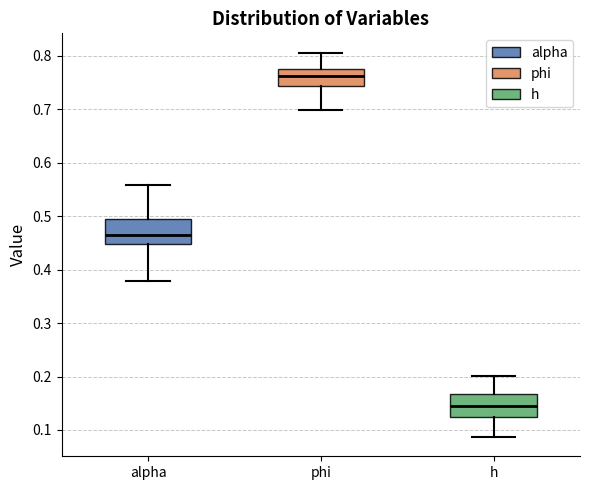

Reading left to right, read every box against the y-axis: the position of its median line, the range the box covers, and the ends of its whiskers. The values are not printed on the chart, so give them approximately, as read against the axis.

alpha: median 0.46, box 0.45 to 0.50, whiskers 0.38 to 0.56
phi: median 0.76, box 0.74 to 0.78, whiskers 0.70 to 0.81
h: median 0.15, box 0.12 to 0.17, whiskers 0.09 to 0.20